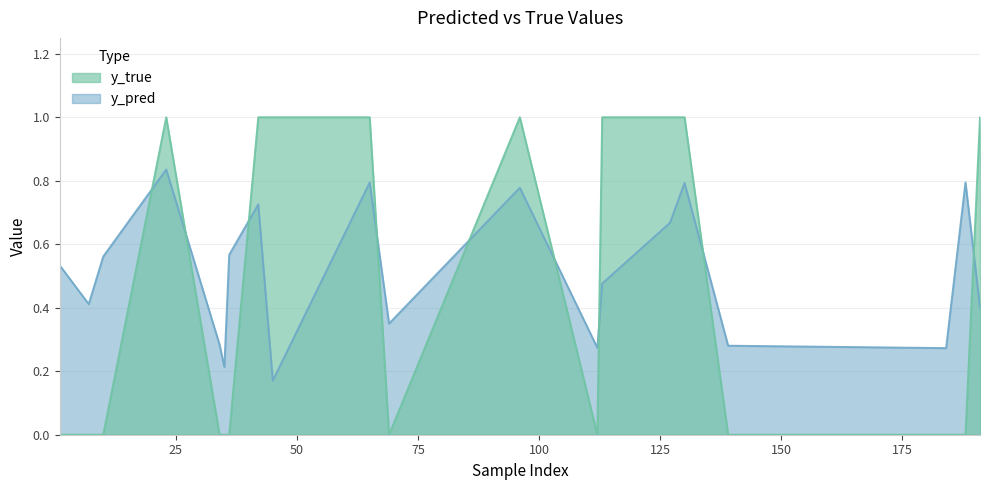

What is the difference between the second highest and minimum values in the y_pred series?

0.6